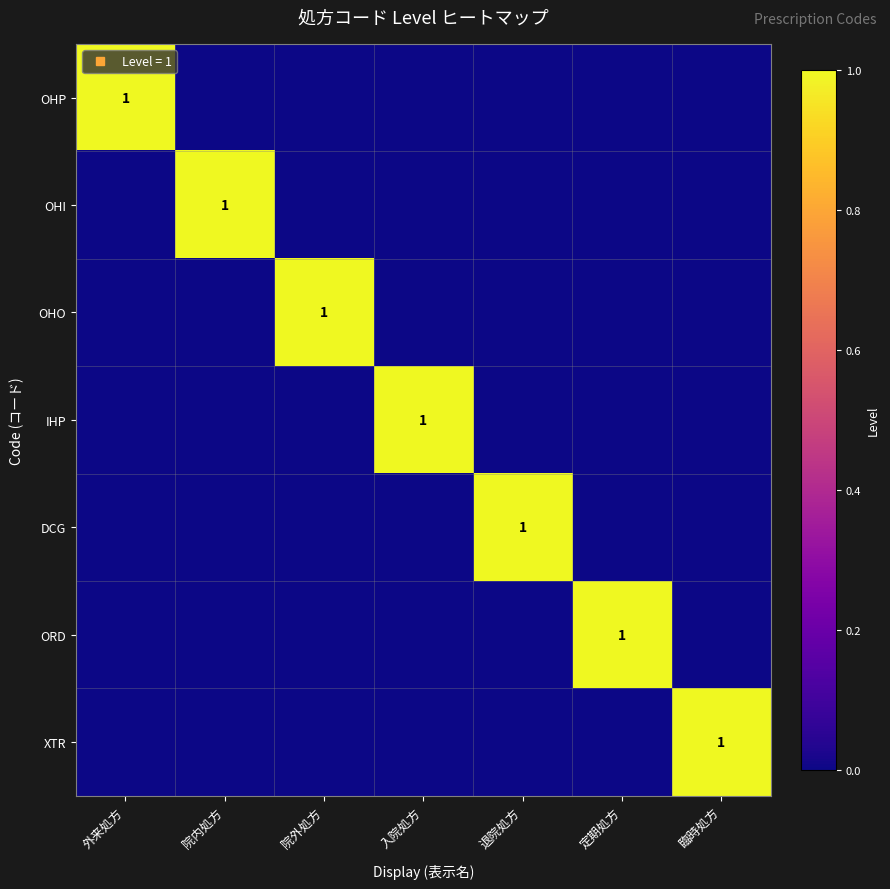

Between 院内処方 and 退院処方, which series saw the biggest shift?

OHI